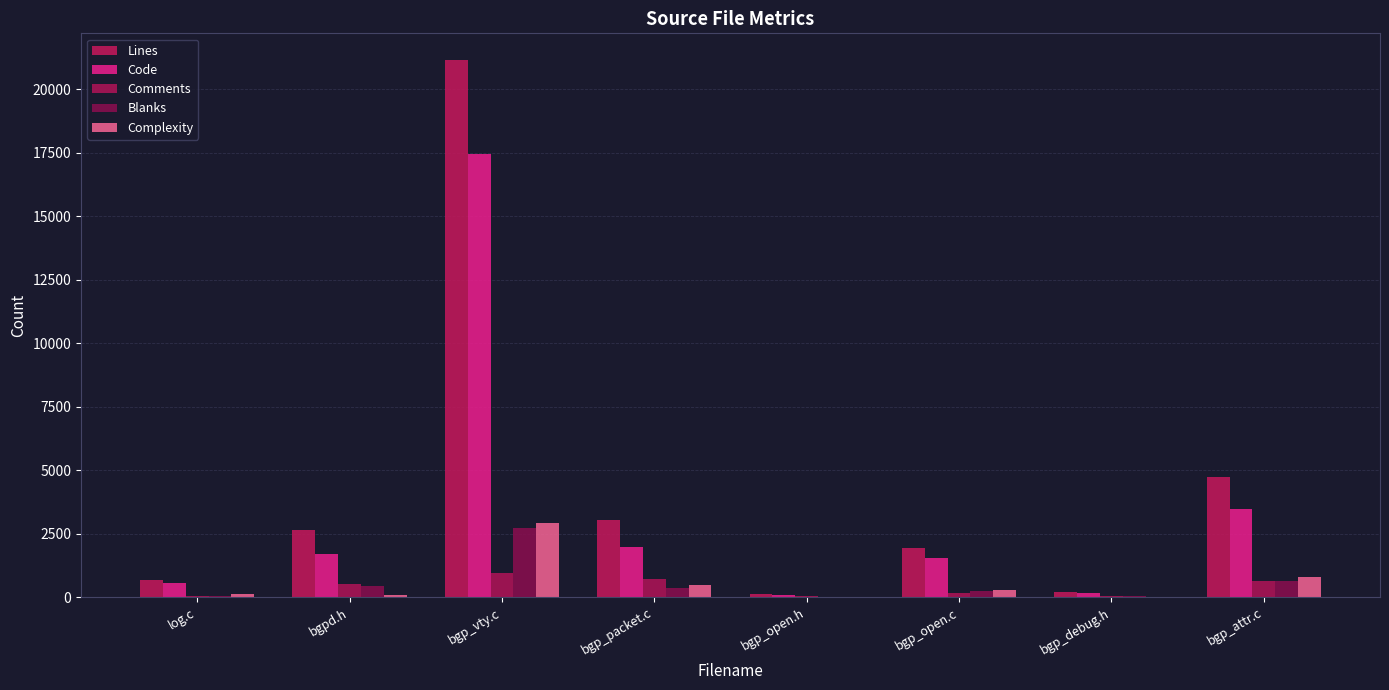

Which category has the highest value across all series?

bgp_vty.c